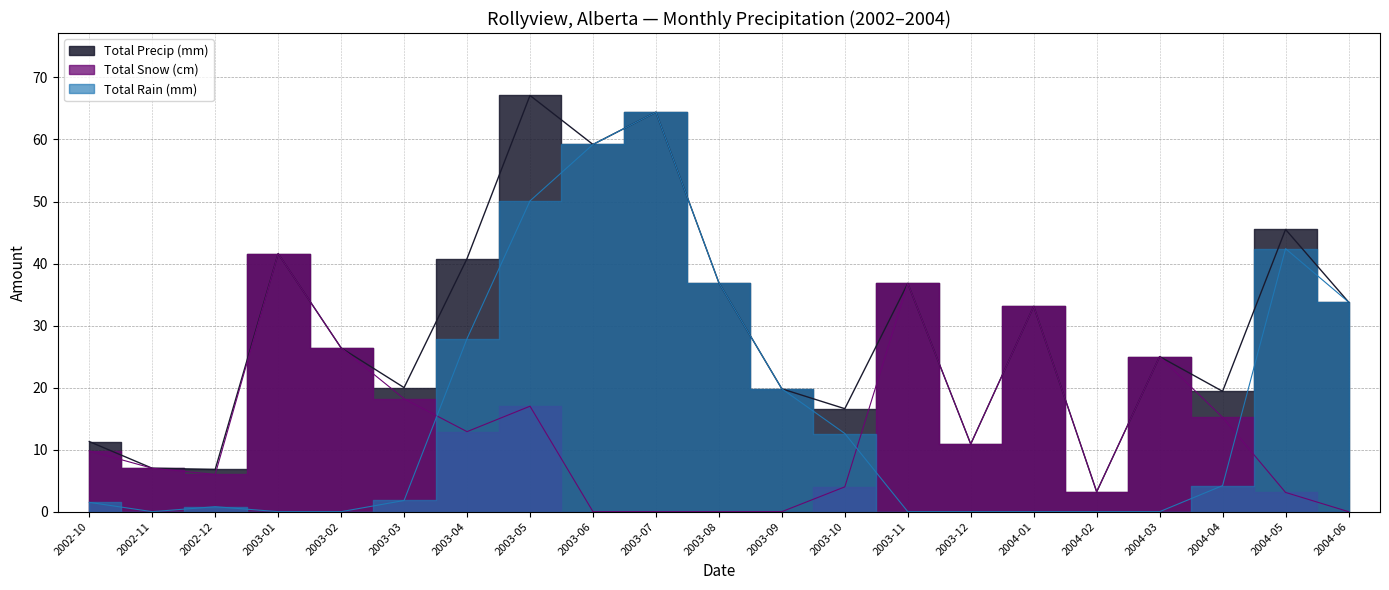

What is the difference between the highest and lowest values at 2003-04?

27.9